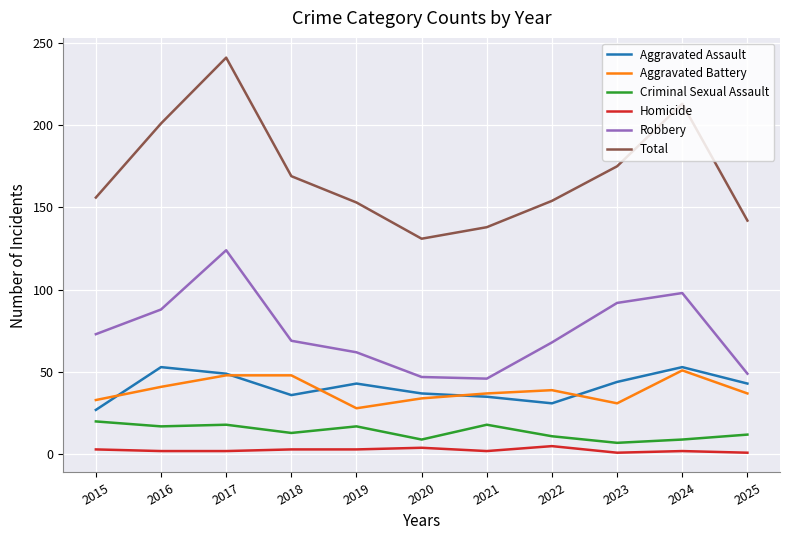

True or false: Robbery and Aggravated Assault intersect in this chart.

False